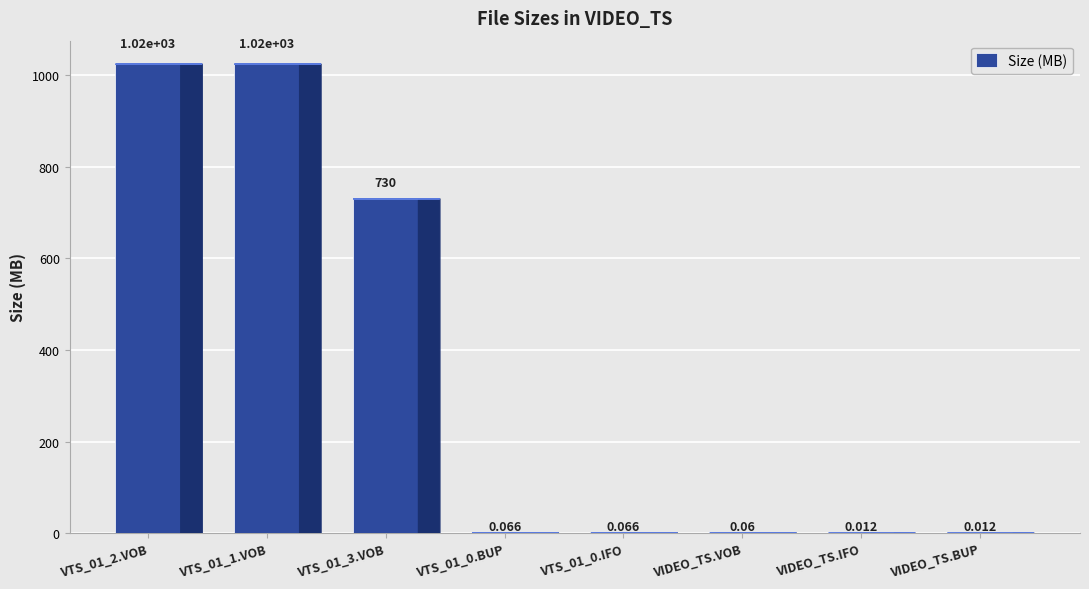

List the labels in order of value, largest first.

VTS_01_2.VOB, VTS_01_1.VOB, VTS_01_3.VOB, VTS_01_0.BUP, VTS_01_0.IFO, VIDEO_TS.VOB, VIDEO_TS.IFO, VIDEO_TS.BUP